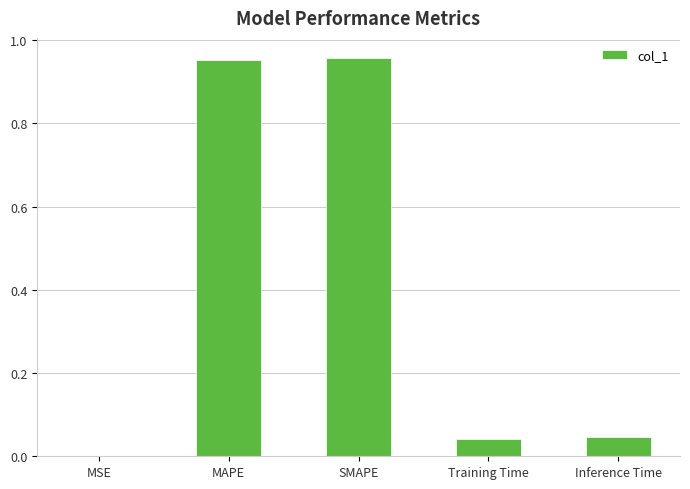

The value at MSE is 0.0. True or false?

True